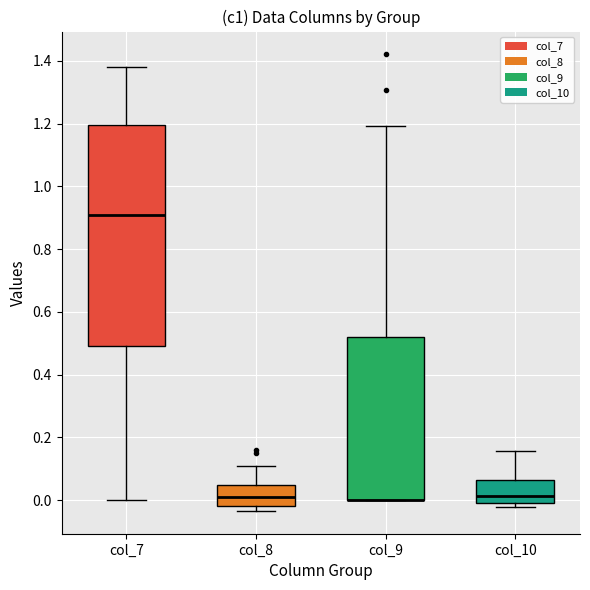

Where is the upper edge of the box for col_9 on the y-axis? The values are not printed on the chart, so give them approximately, as read against the axis.

0.52